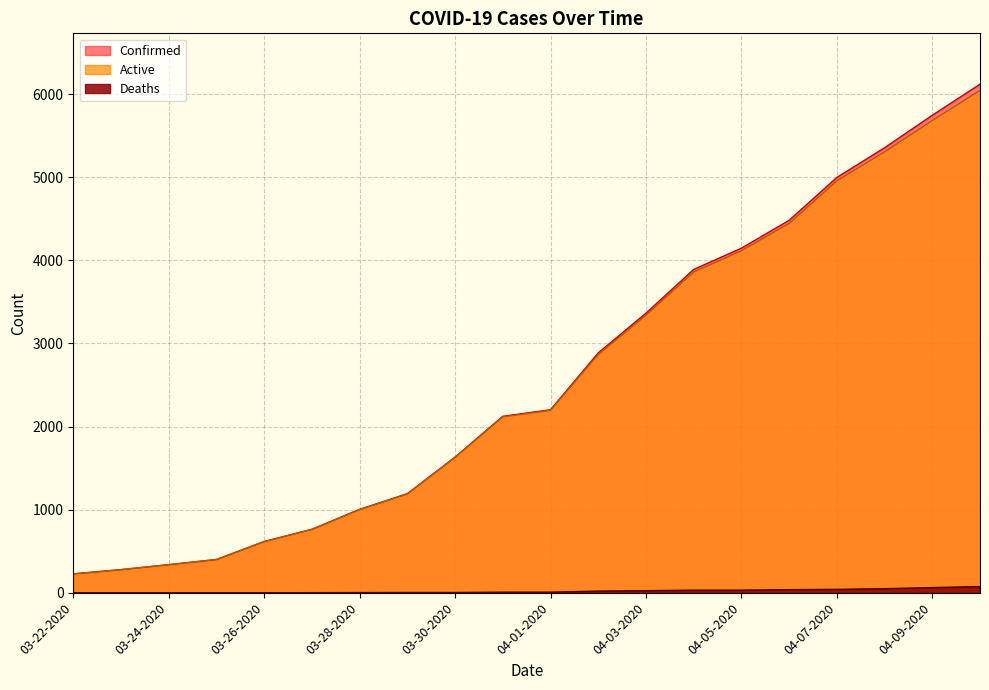

What is the greatest value displayed?

6119